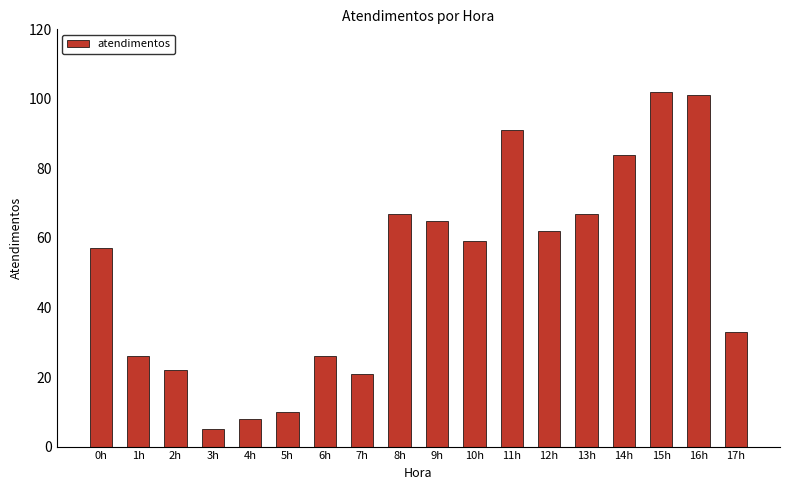

Reading right to left, list all the values displayed in this chart.

17h=33	16h=101	15h=102	14h=84	13h=67	12h=62	11h=91	10h=59	9h=65	8h=67	7h=21	6h=26	5h=10	4h=8	3h=5	2h=22	1h=26	0h=57